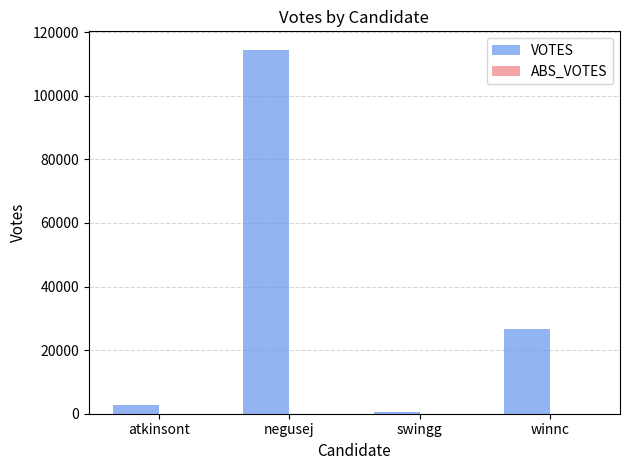

What is the sum of all values?

144274